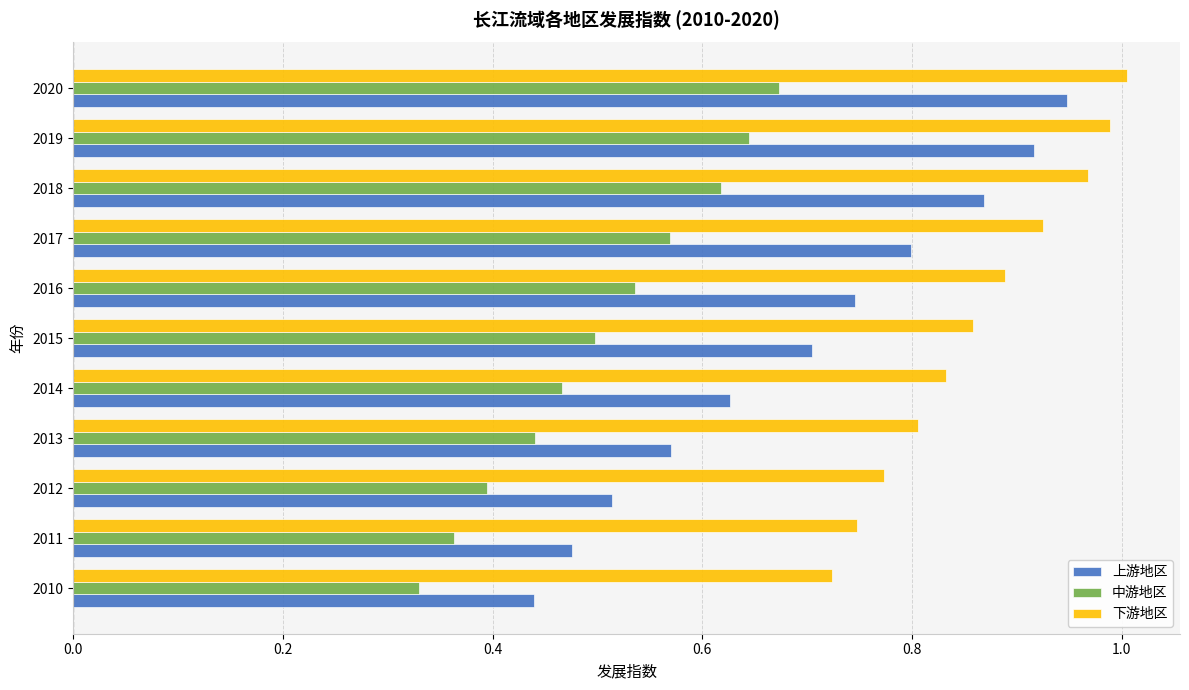

At how many categories does at least one series exceed 0?

11